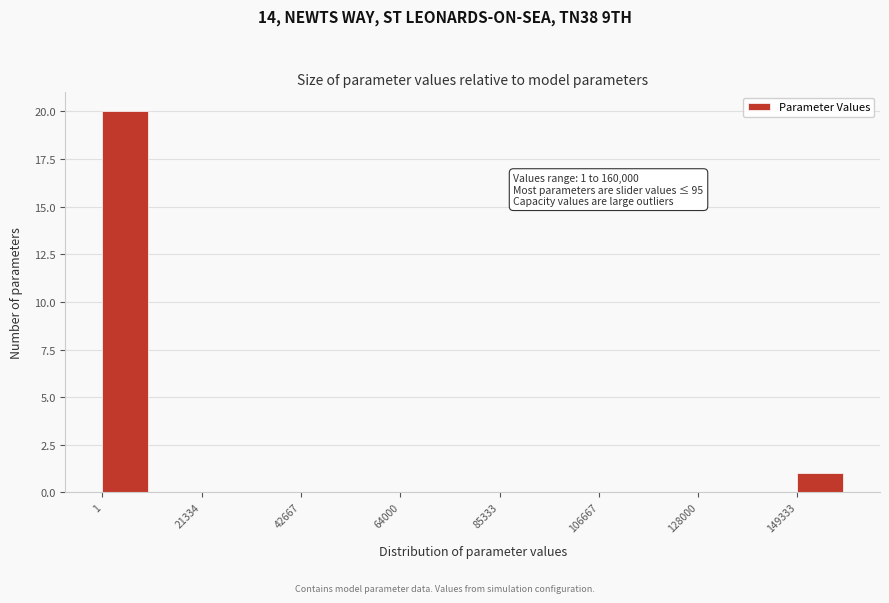

Around what value on the x-axis is the tallest bar? Give the approximate position of its centre, as read against the axis.

5000